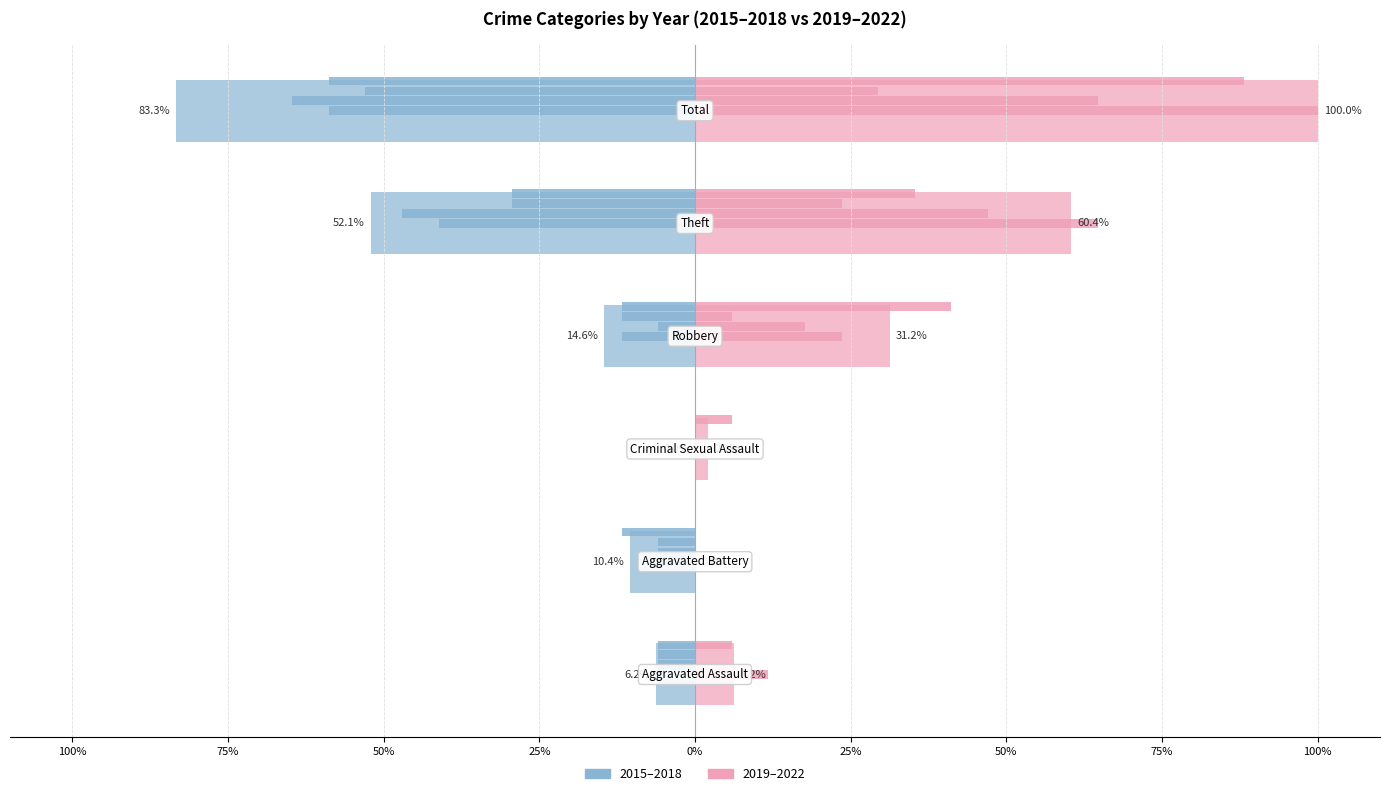

What is the difference between the second highest and second lowest values in the 2015–2018 (left) series?

45.8